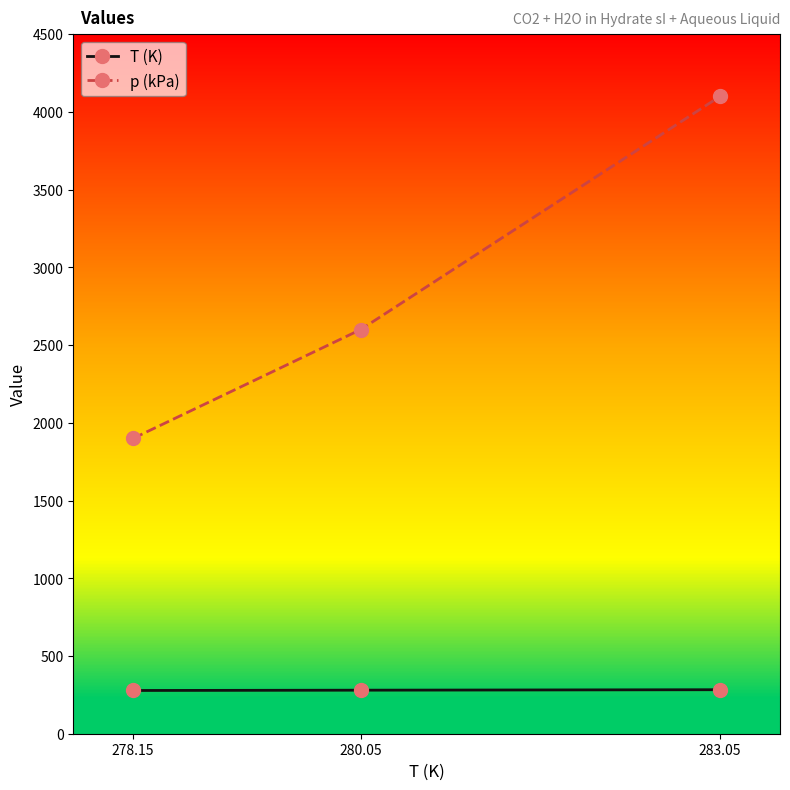

Which label corresponds to the largest value in the chart?

283.05